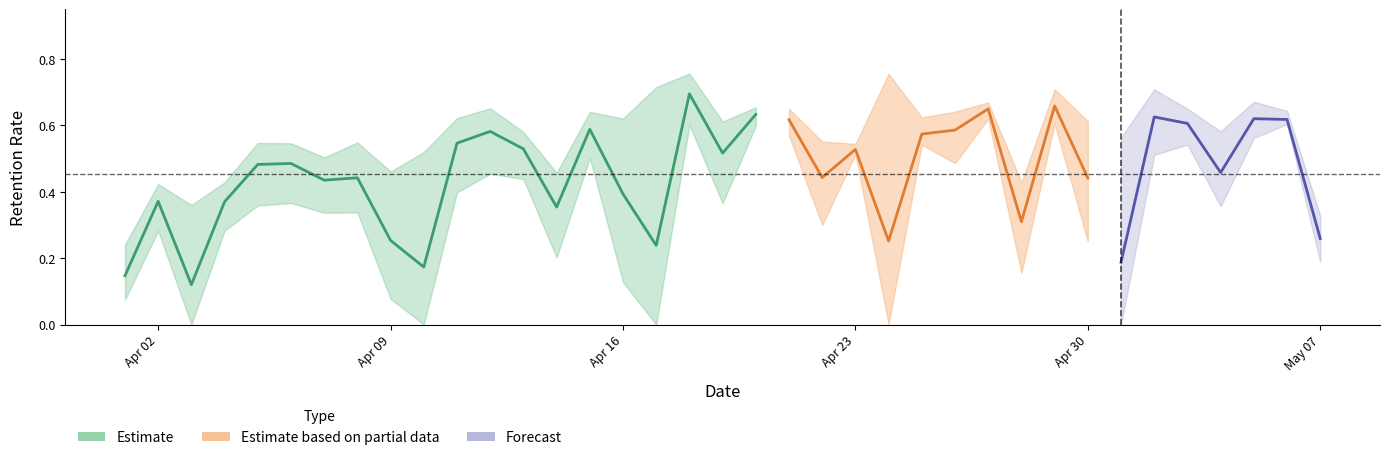

The value of D+1 retention (quiz) at 29 is 0.8. True or false?

False